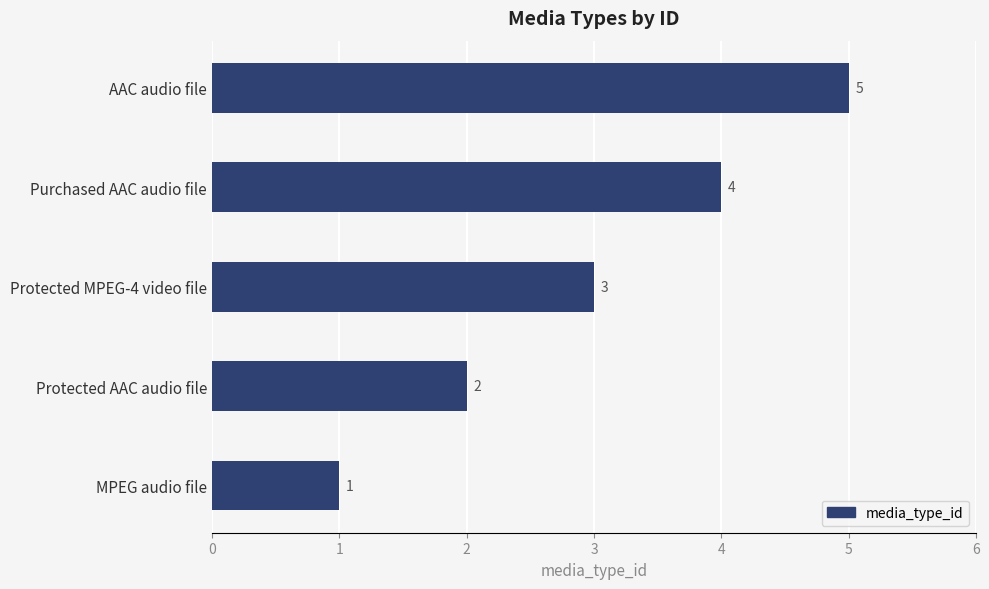

What is the average value?

3